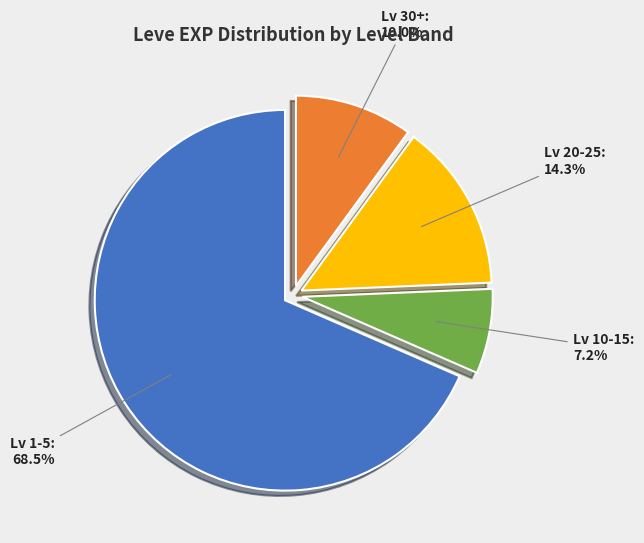

Count the number of slices in the pie.

4